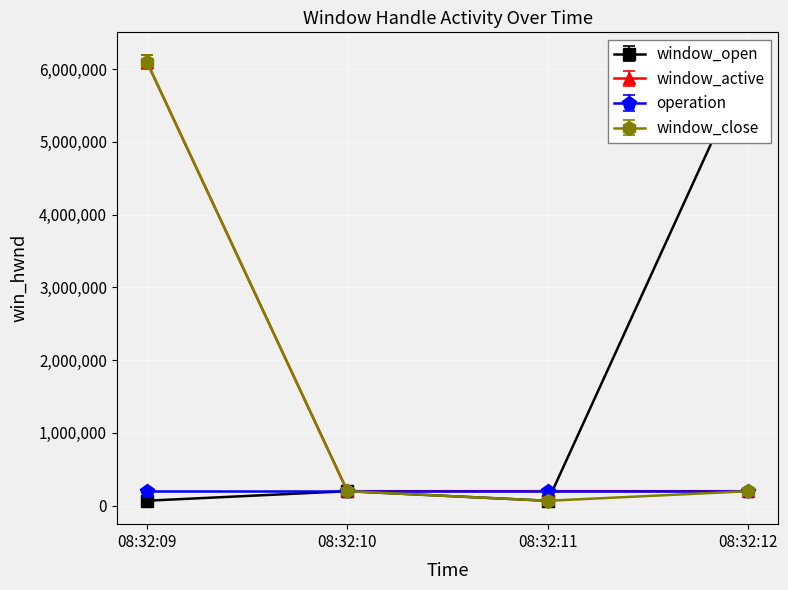

How many data points does each series have?

4